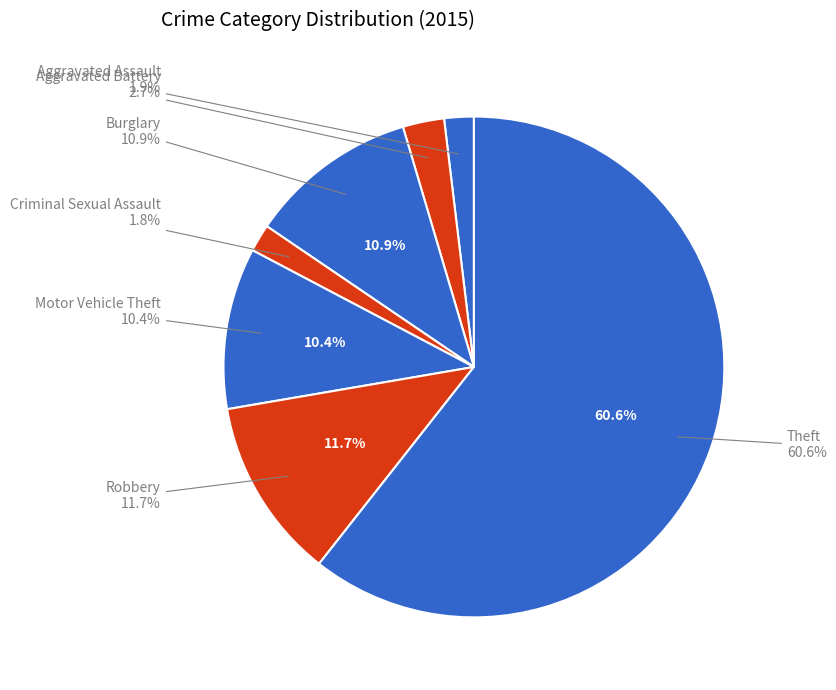

To the nearest percent, what is the difference between the Aggravated Assault and Aggravated Battery slice percentages?

1%